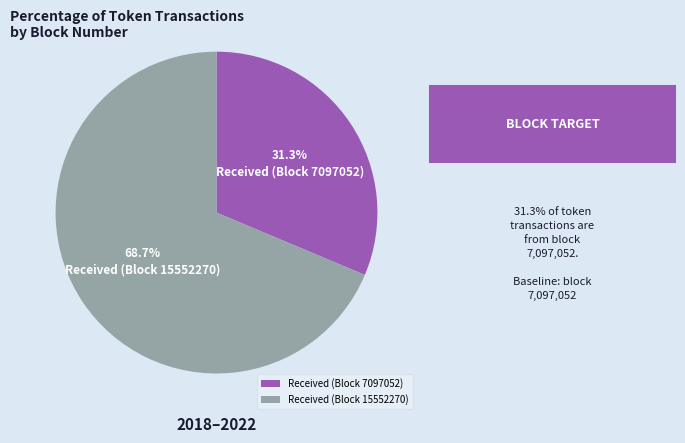

Is there any slice that represents more than half of the pie?

Yes